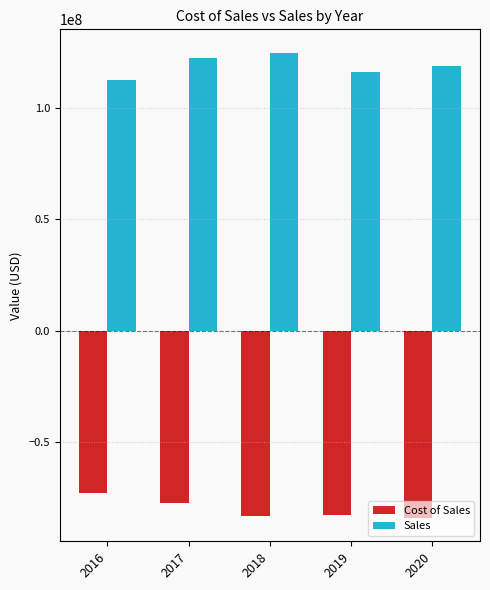

What is the difference between the Sales values at 2016 and 2017?

9822044